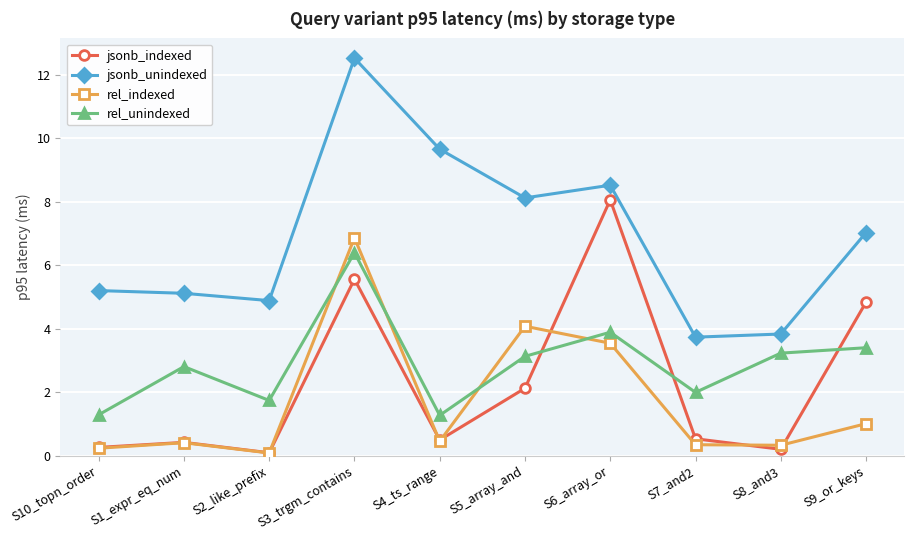

Is this an area chart (filled region under the line)?

No